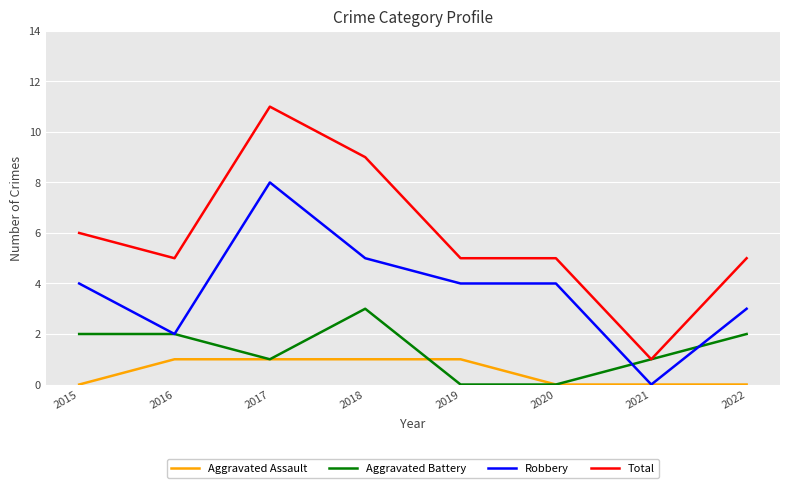

Is it true that Aggravated Assault equals 1 at 2021?

False